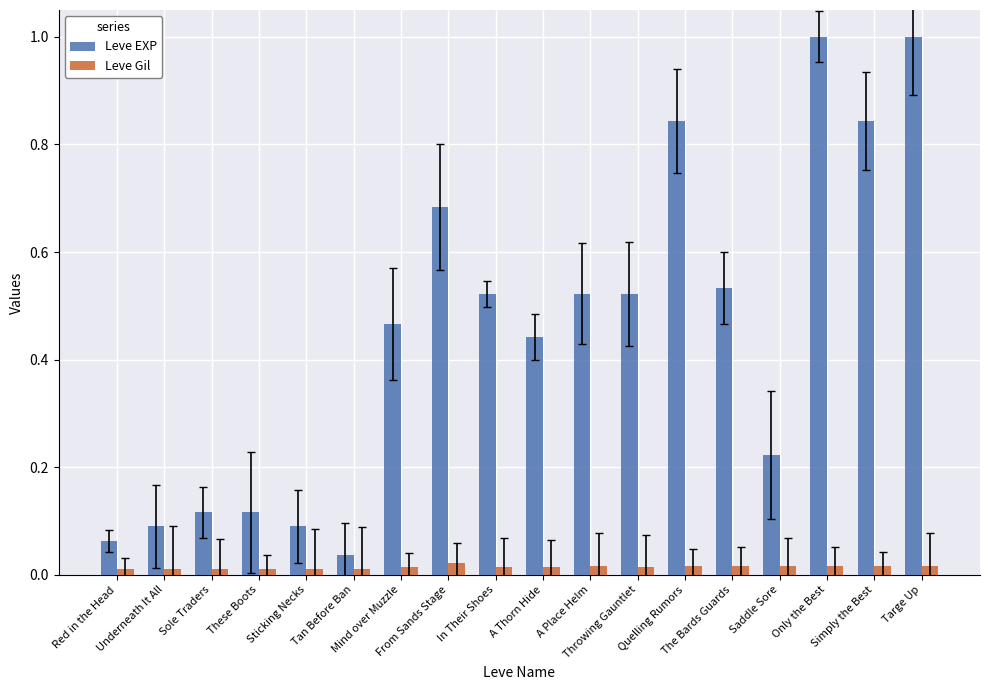

What is the label of the 17th bar from the left?

Simply the Best